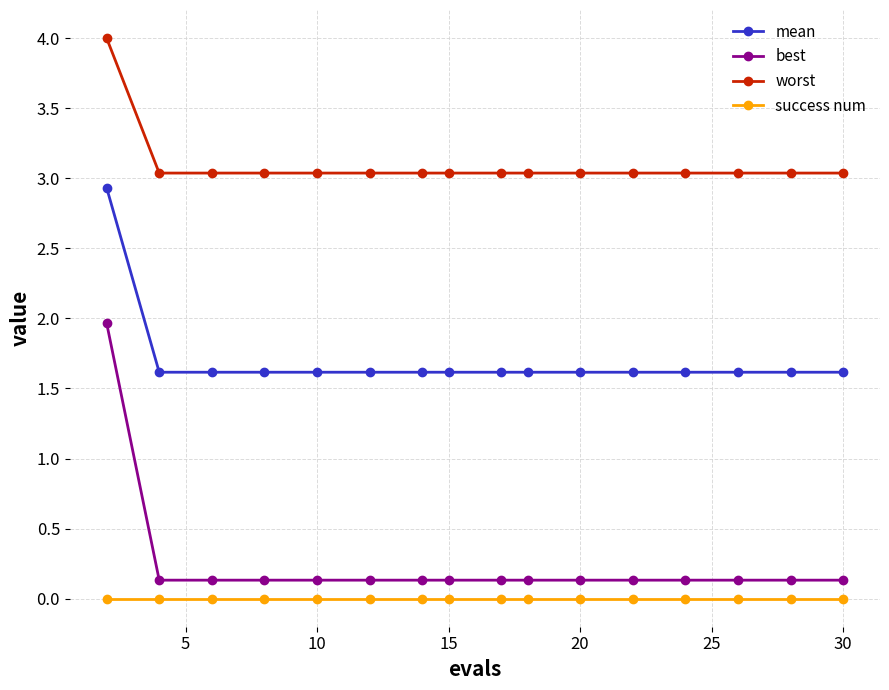

List the series in order of their peak value, lowest first.

success num, best, mean, worst